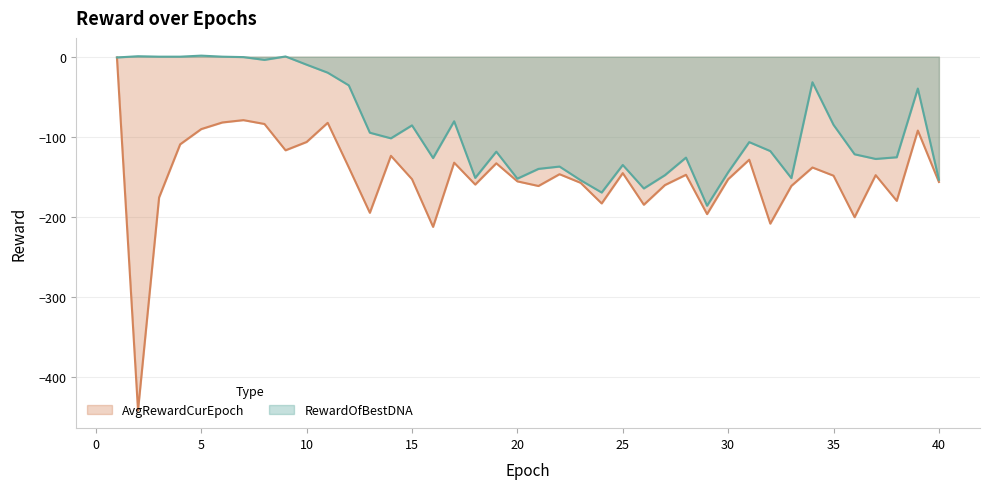

What is the difference between the RewardOfBestDNA values at 38 and 8?

121.7